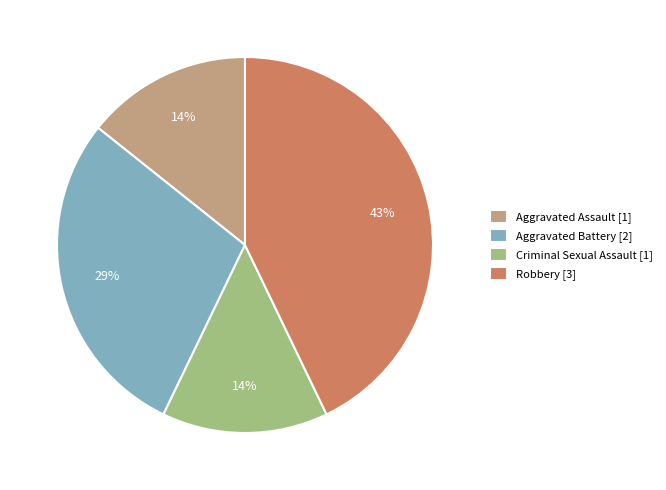

What percentage is the Aggravated Battery slice, to the nearest percent?

29%